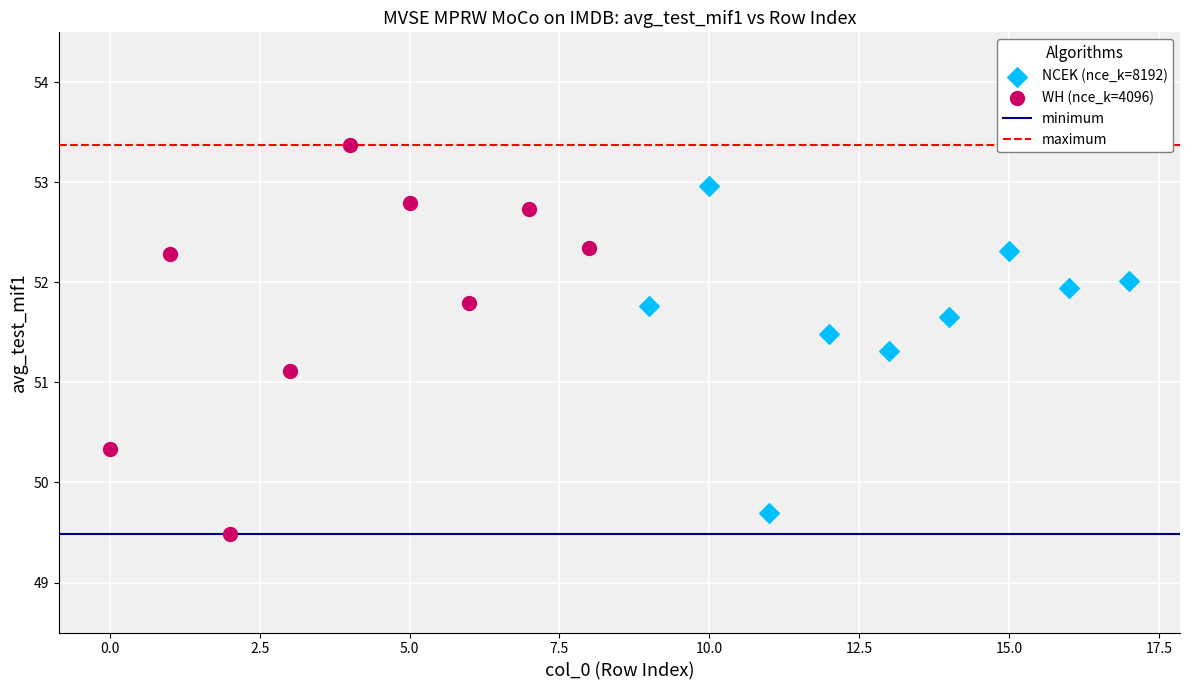

Which series reaches the maximum Y coordinate?

WH (nce_k=4096)